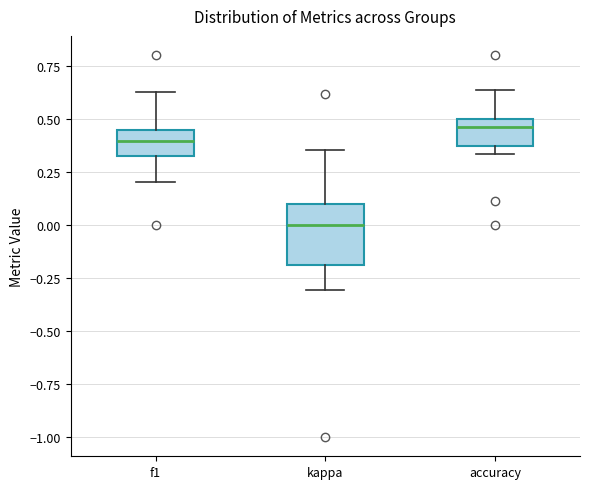

Comparing the boxes themselves (not the whiskers), which one is the tallest?

kappa